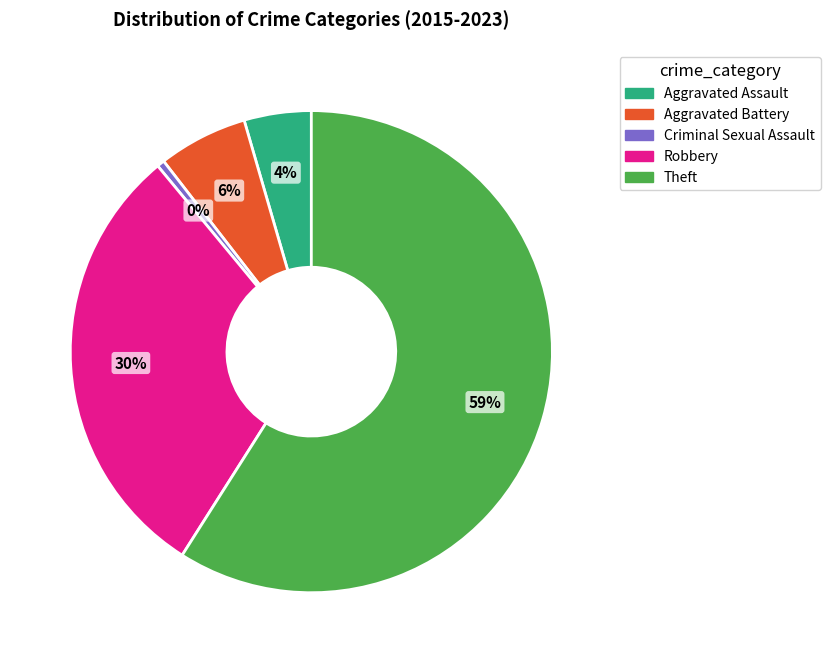

Which has a higher value, Robbery or Criminal Sexual Assault?

Robbery